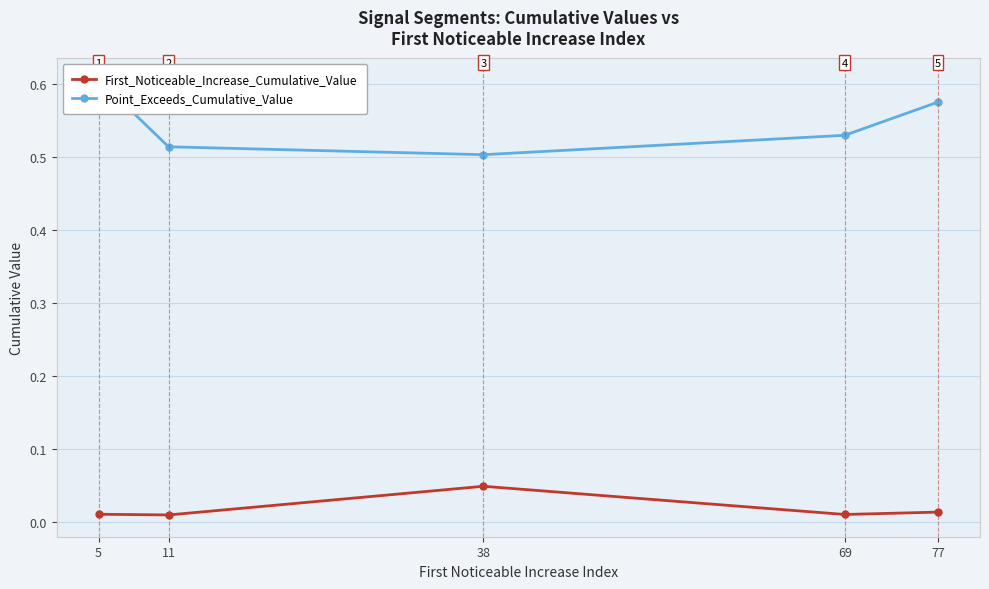

Which has a higher value, 11 or 5?

5